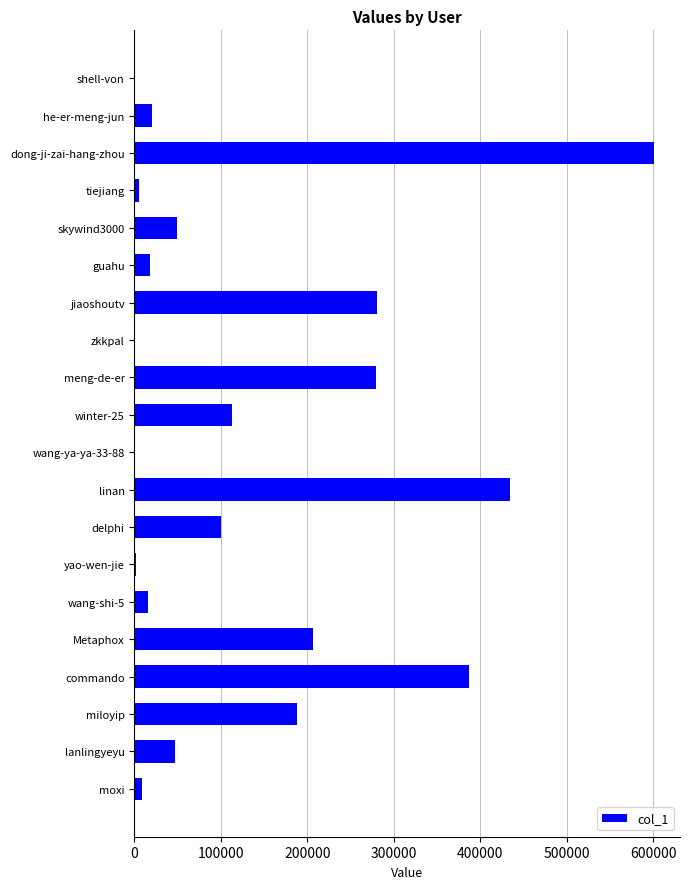

Which has a higher value, meng-de-er or dong-ji-zai-hang-zhou?

dong-ji-zai-hang-zhou